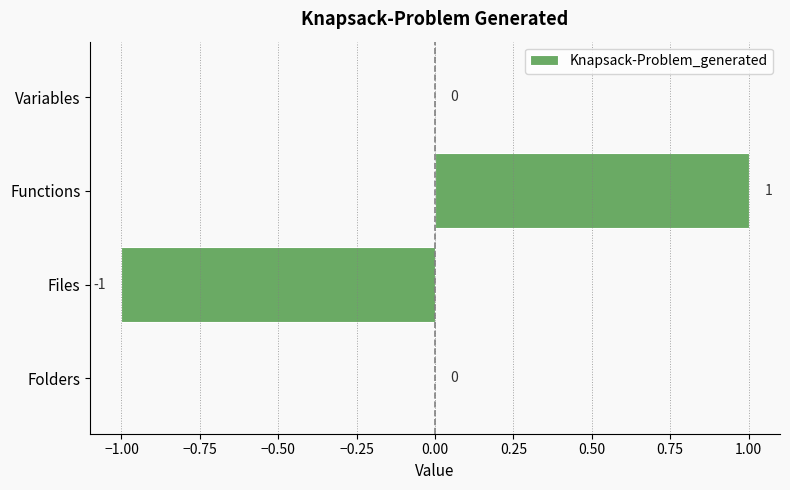

Which label corresponds to the largest value in the chart?

Functions